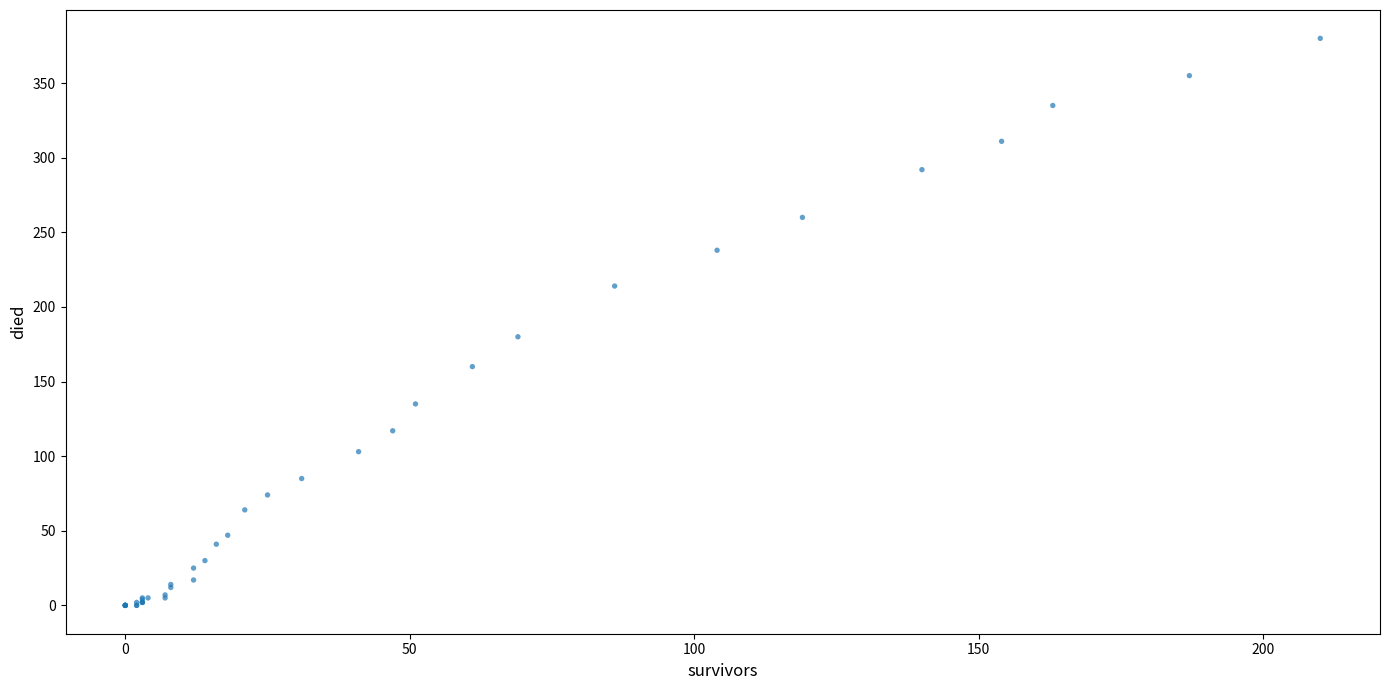

What Y value in the scatter plot is closest to 190?

180